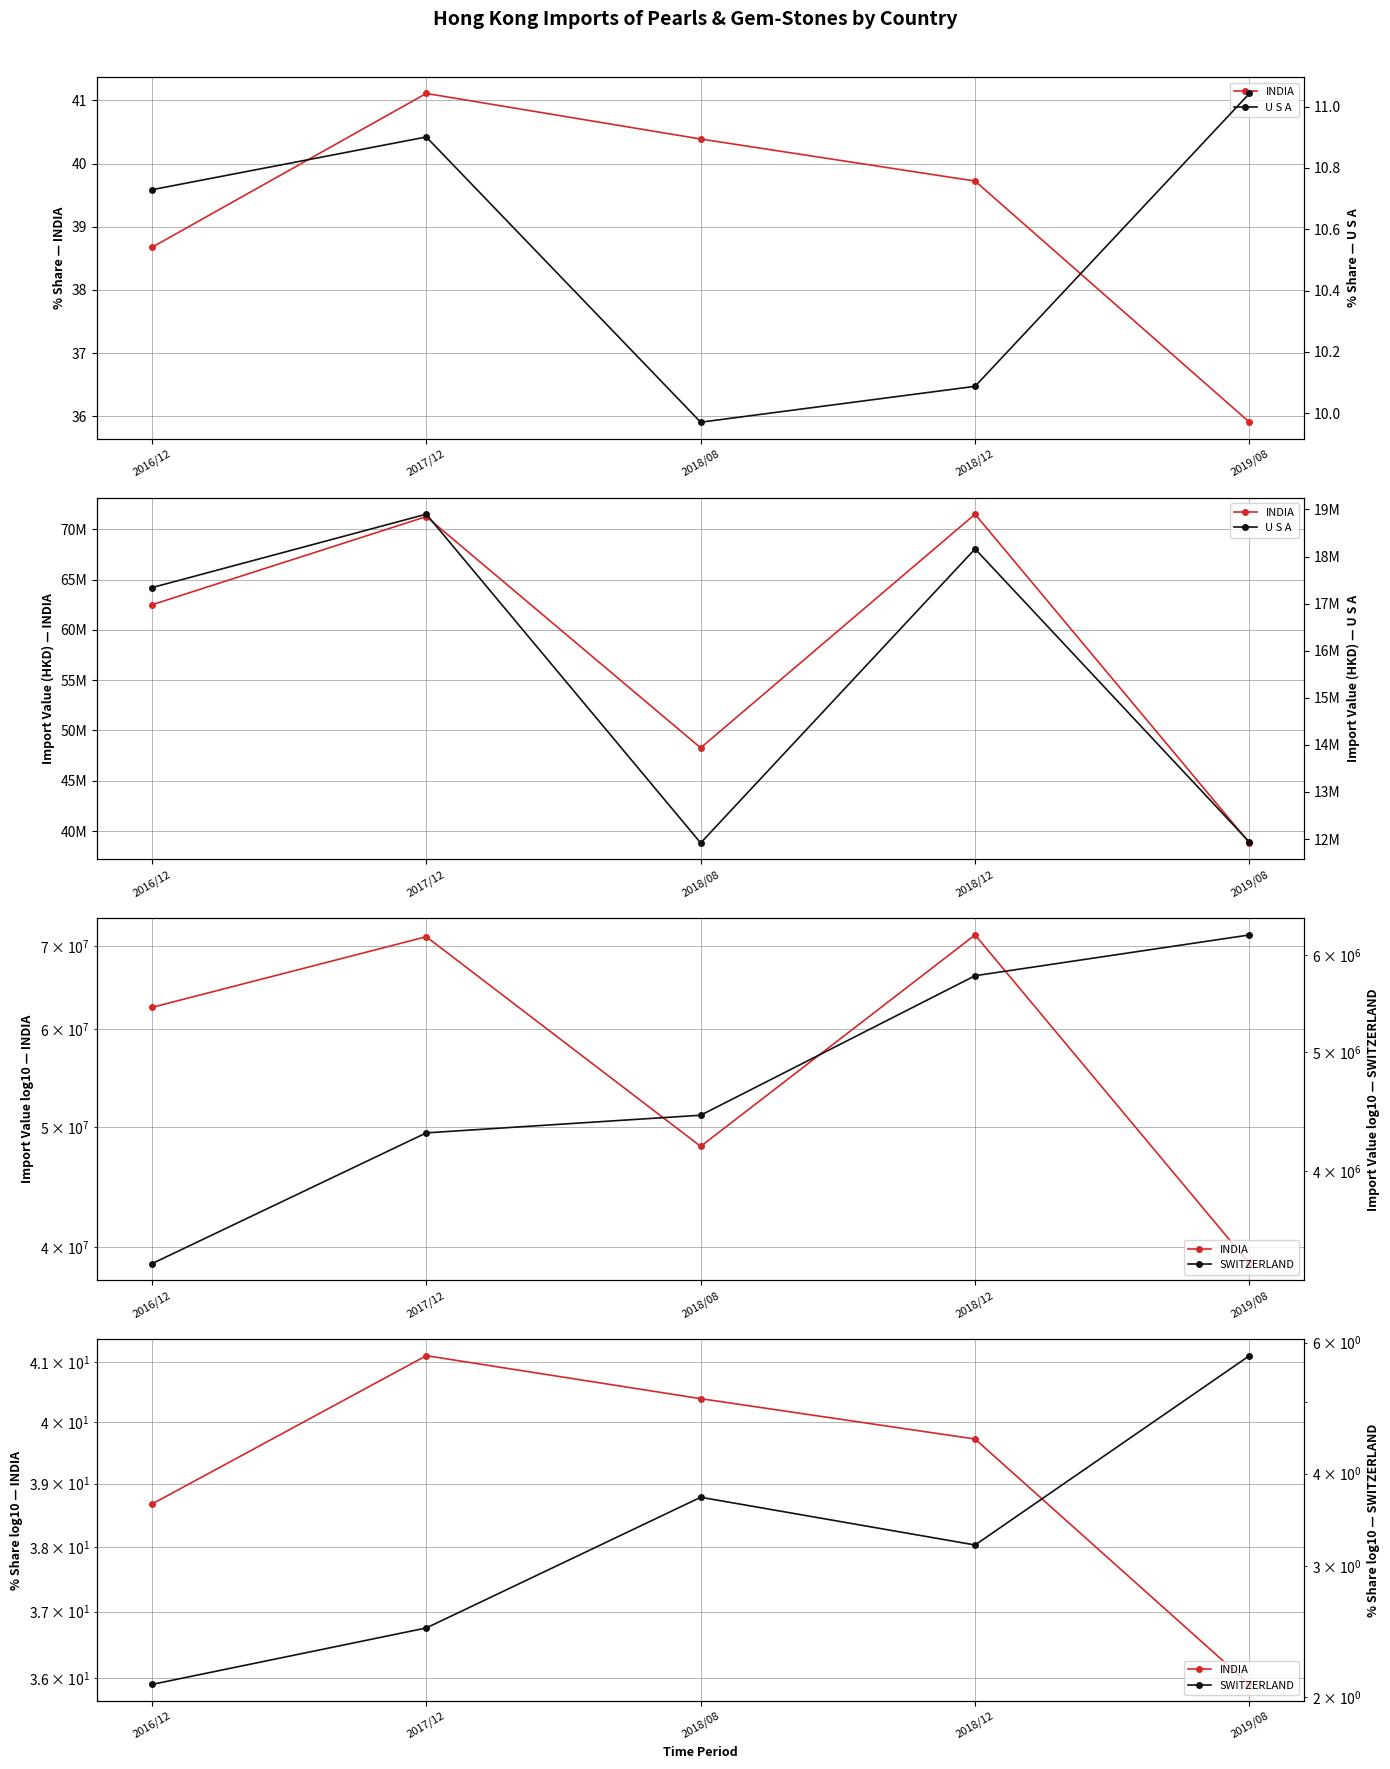

The SWITZERLAND series shows 4.9 at 2018/08. True or false?

False